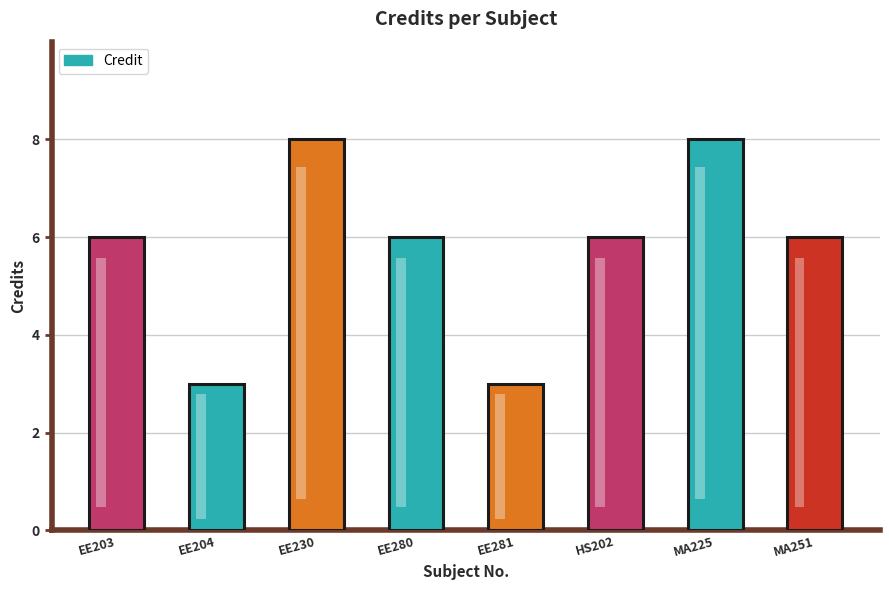

At which category does the chart reach its peak across all series?

EE230